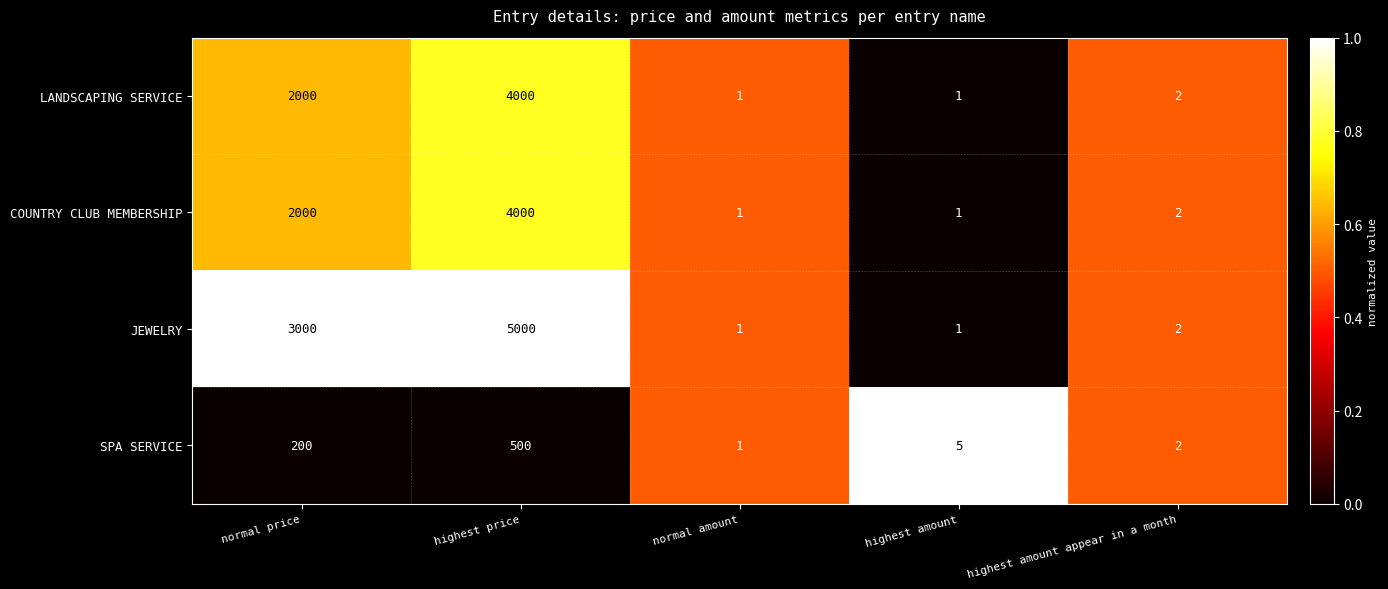

Reading left to right, list all the values displayed in this chart.

LANDSCAPING SERVICE: normal price=2000	highest price=4000	normal amount=1	highest amount=1	highest amount appear in a month=2
COUNTRY CLUB MEMBERSHIP: normal price=2000	highest price=4000	normal amount=1	highest amount=1	highest amount appear in a month=2
JEWELRY: normal price=3000	highest price=5000	normal amount=1	highest amount=1	highest amount appear in a month=2
SPA SERVICE: normal price=200	highest price=500	normal amount=1	highest amount=5	highest amount appear in a month=2